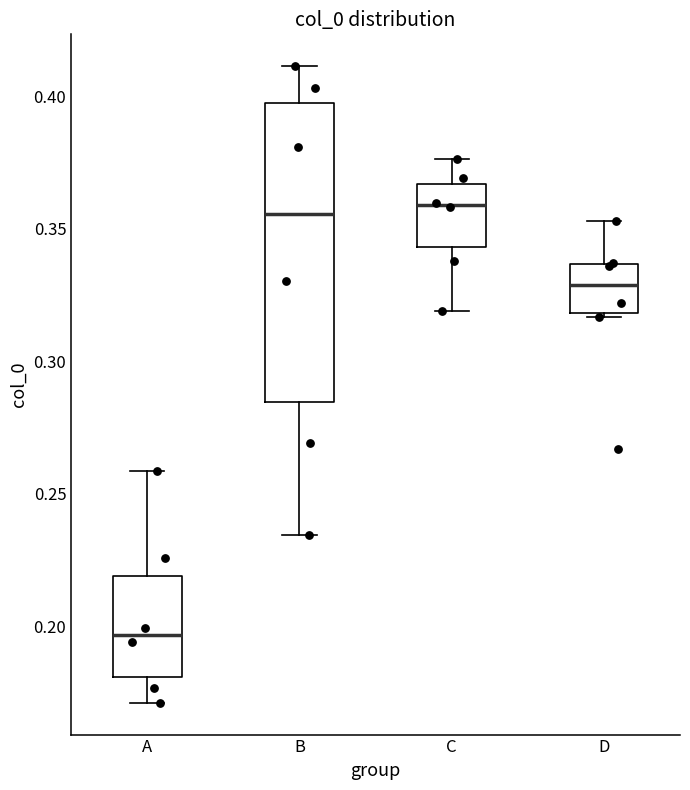

Which box is the tallest, from its lower edge to its upper edge?

B